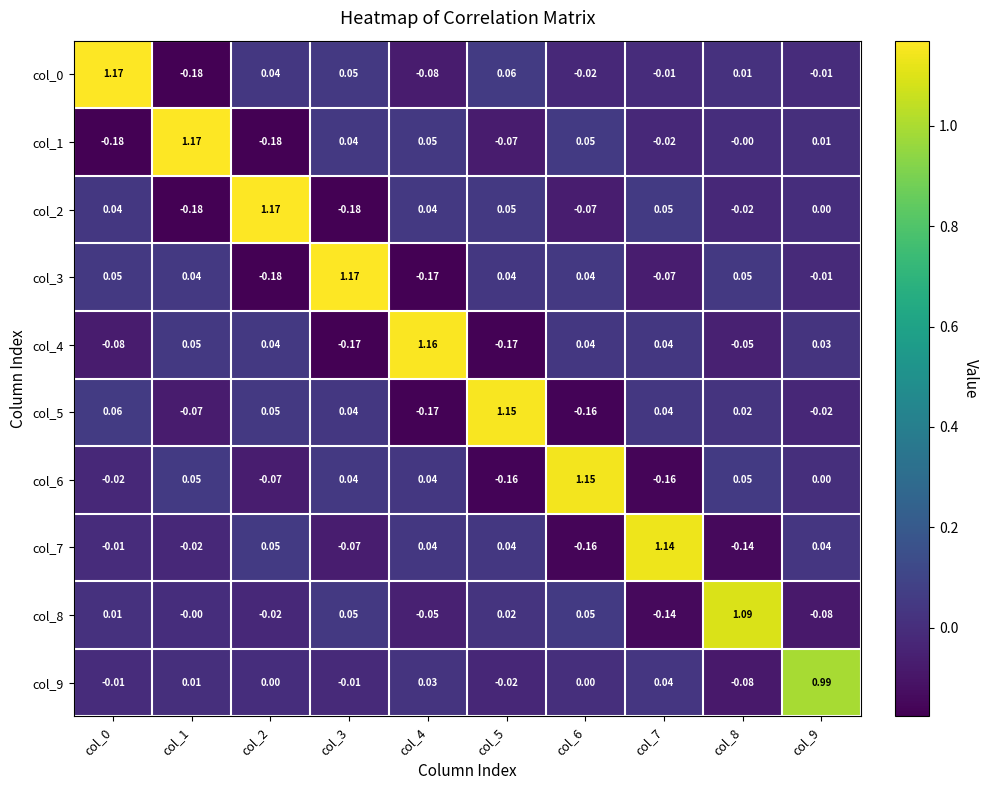

Is the value of col_6 at col_5 greater than the value of col_3 at col_5?

No